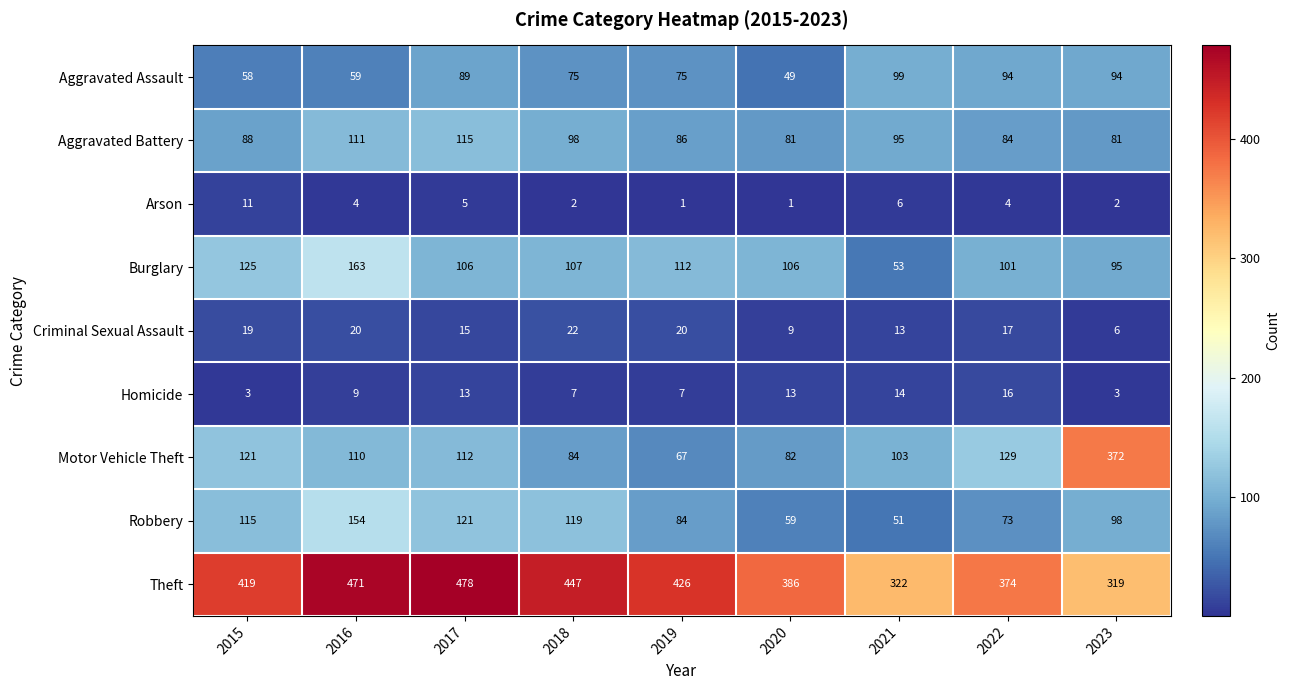

At how many categories does at least one series exceed 302?

9